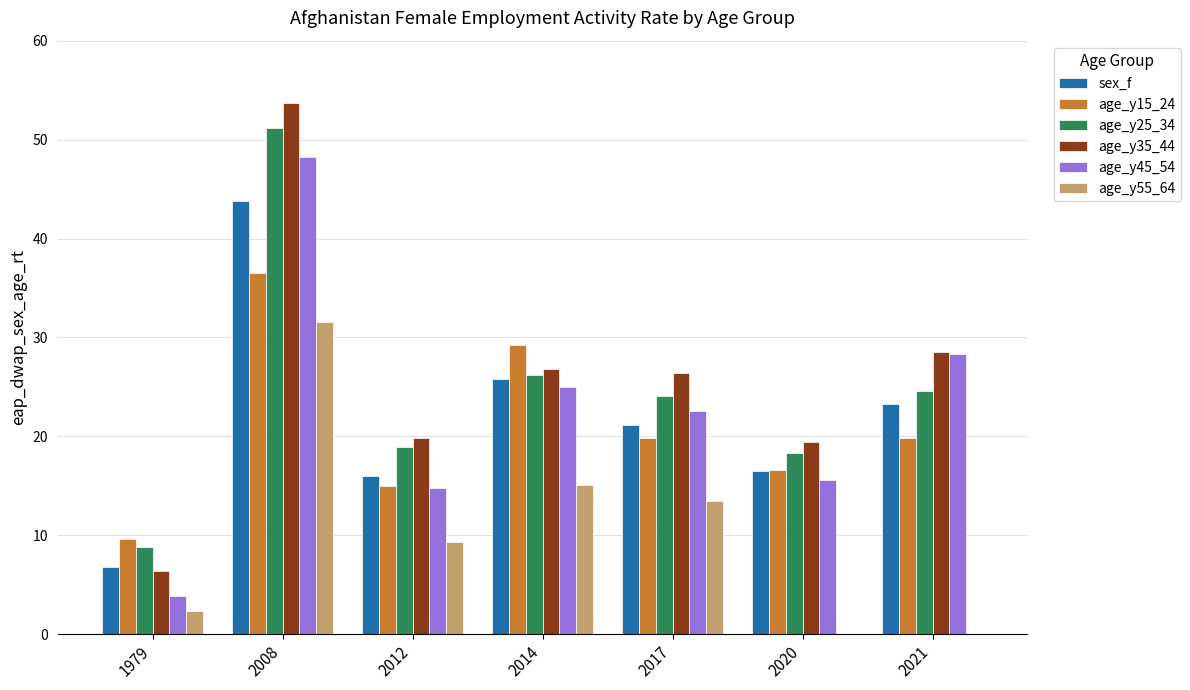

Is it true that age_y55_64 equals 14.6 at 2020?

False